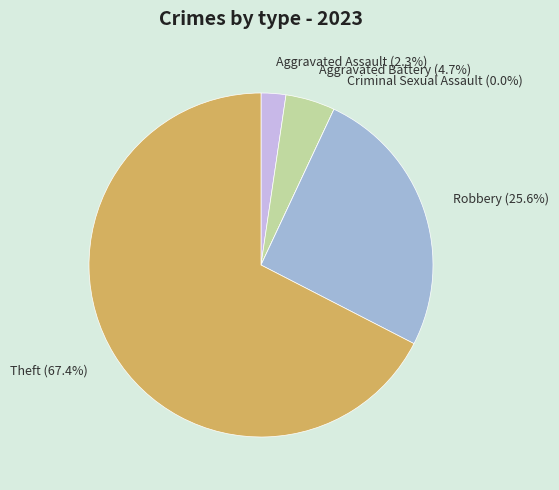

Does Aggravated Assault represent more than half of the total?

No